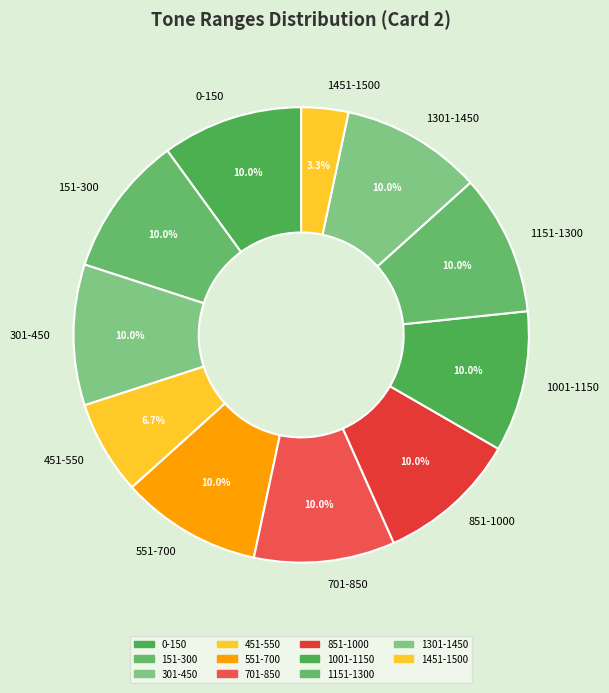

The 1001-1150 slice represents 10% of the pie. True or false?

True